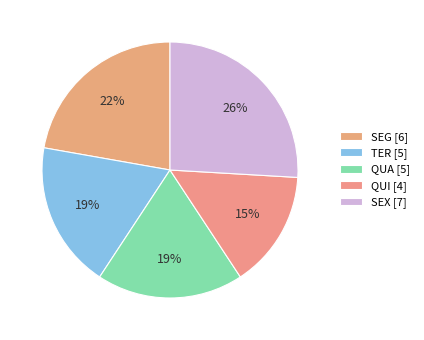

Rank the categories by value from lowest to highest.

QUI [4], TER [5], QUA [5], SEG [6], SEX [7]